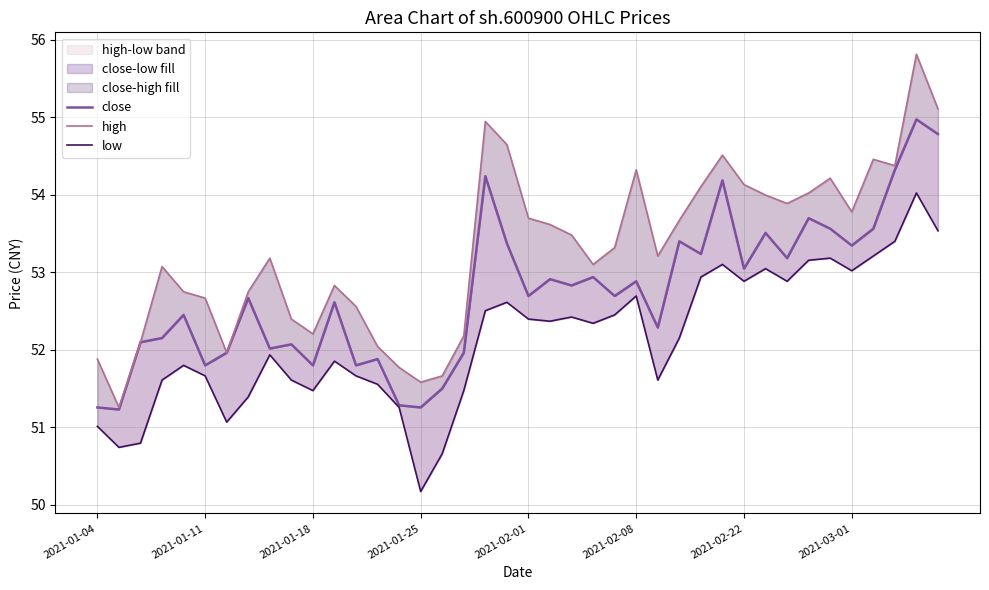

Is it true that high equals 13.1 at 17?

False